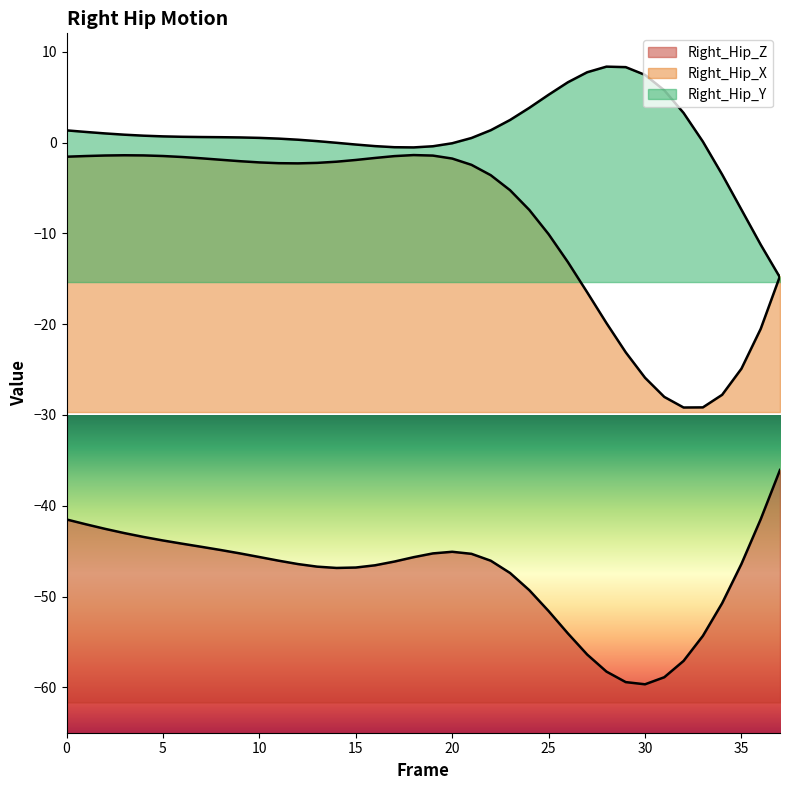

What is the total value across all series at 1?

-42.3